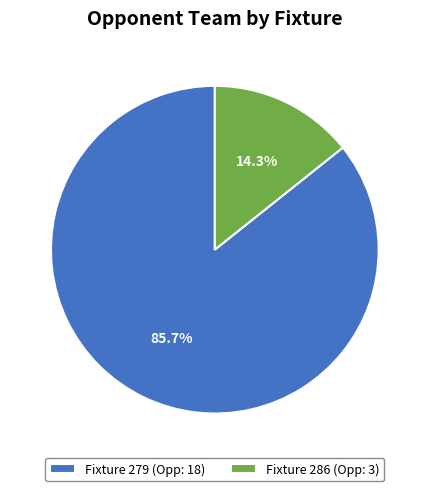

What percentage is NOT represented by Fixture 279?

14.3%